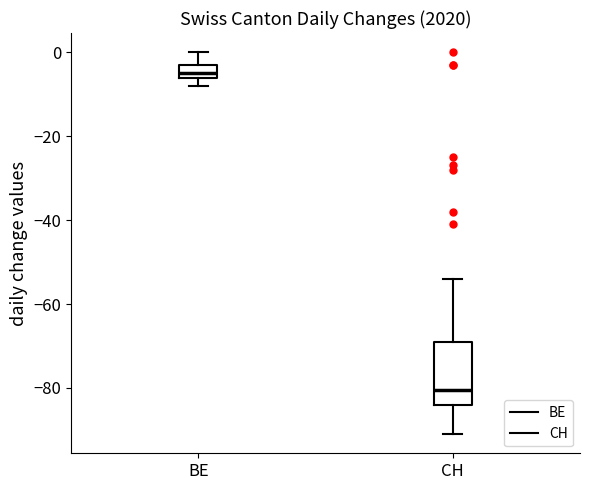

Where is the upper edge of the box for BE on the y-axis? The values are not printed on the chart, so give them approximately, as read against the axis.

-2